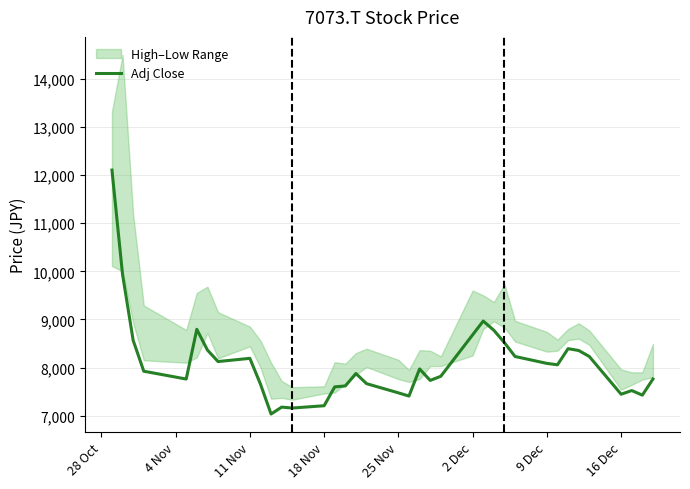

Reading left to right, extract all data points from this chart.

12104.3	9932.2	8563.9	7922.8	7760.1	8793.5	8362.9	8123.7	8190.7	7654.9	7032.9	7176.4	7157.3	7205.1	7597.5	7616.6	7874.9	7664.4	7473.1	7406.1	7970.6	7731.4	7817.5	8678.7	8965.8	8774.4	8516.0	8229.0	8085.5	8056.8	8391.7	8353.4	8229.0	7444.4	7520.9	7425.2	7760.1